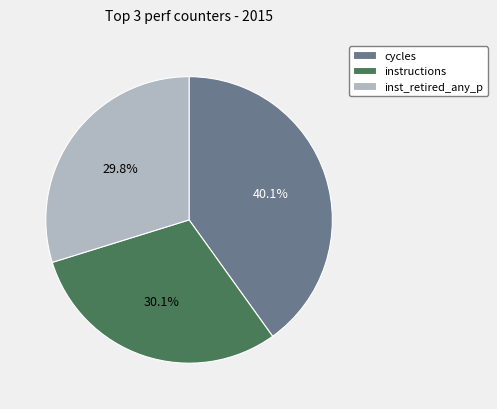

To the nearest percent, what portion does instructions represent?

30%